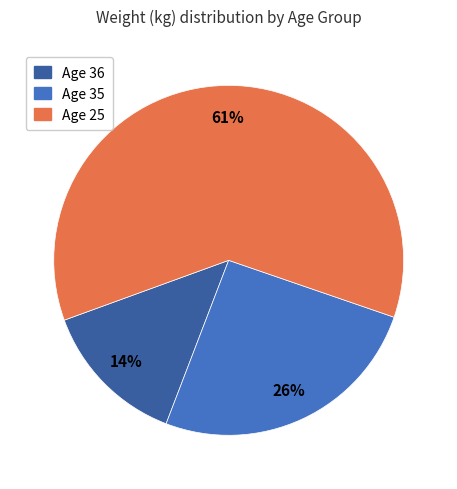

Does any single category account for the majority?

Yes